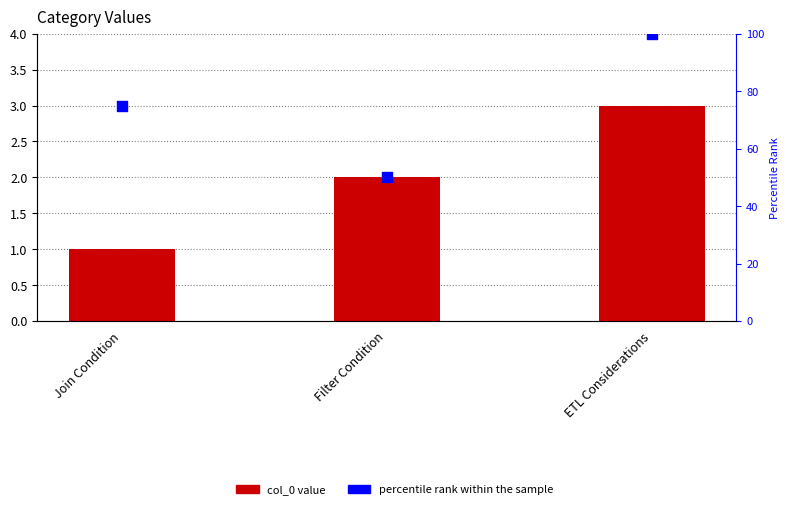

At which category is the sum across all series the highest?

ETL Considerations